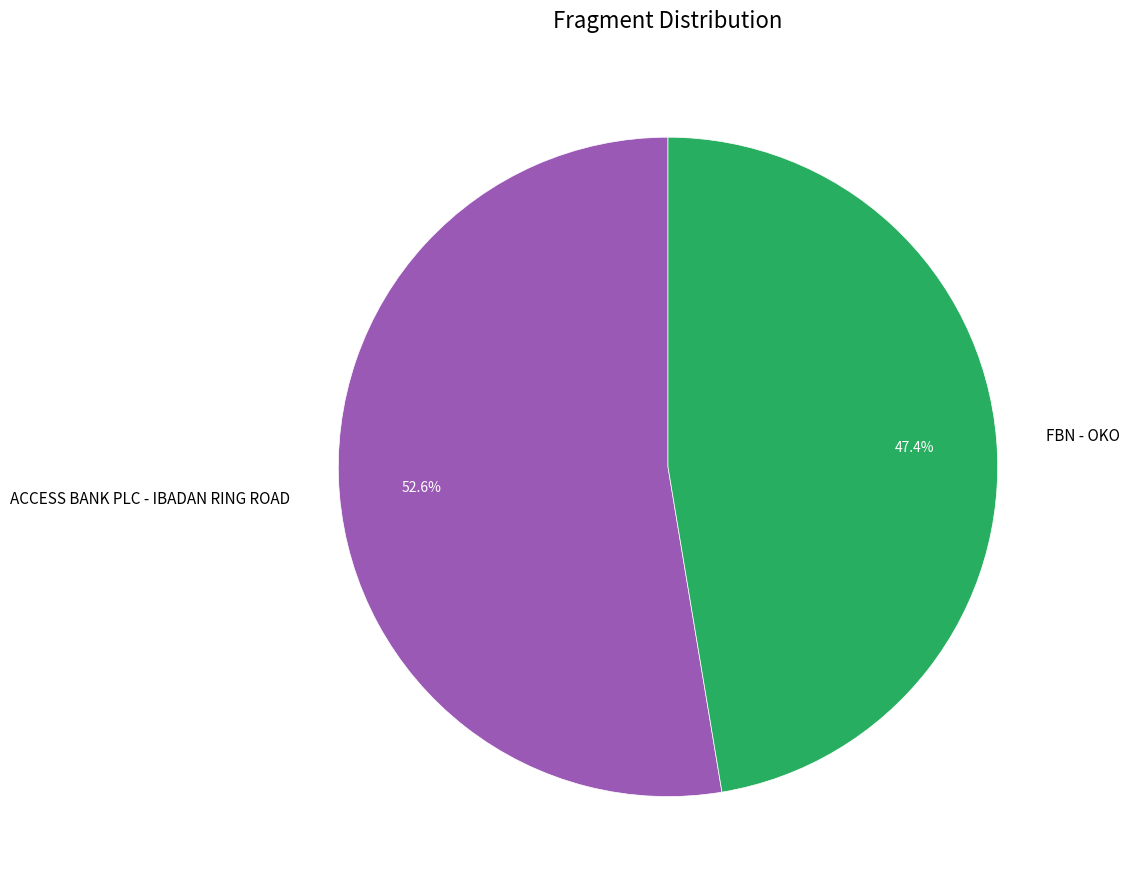

What percentage is the FBN - OKO slice, to the nearest percent?

47%